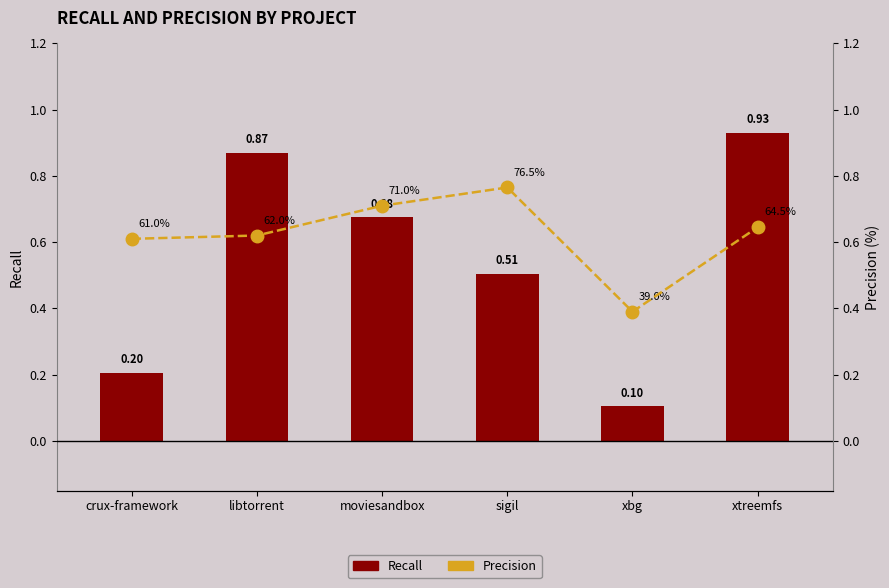

Which series has the largest total across all categories?

Precision